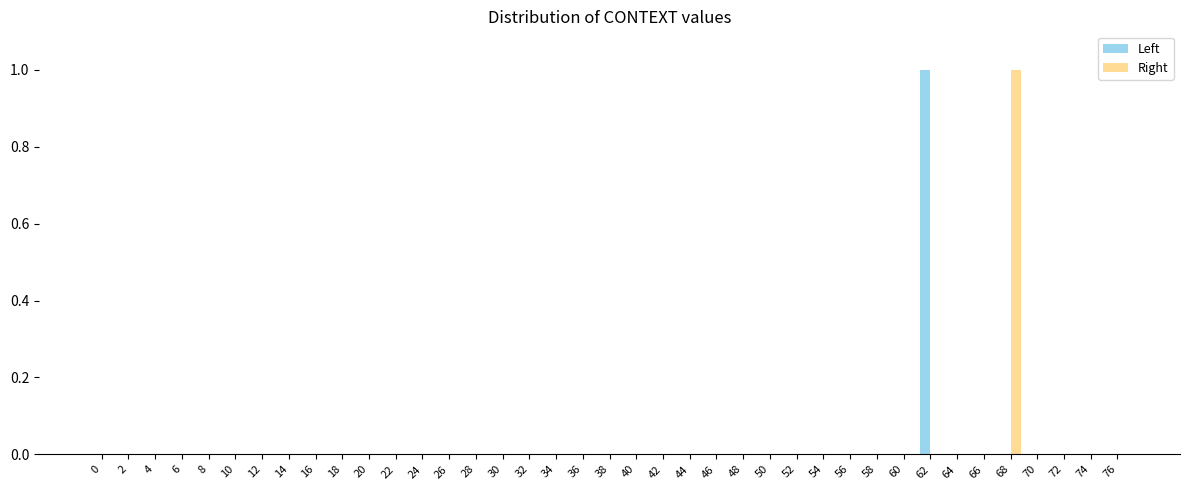

True or false: Left has a value of 0 at 56.

True